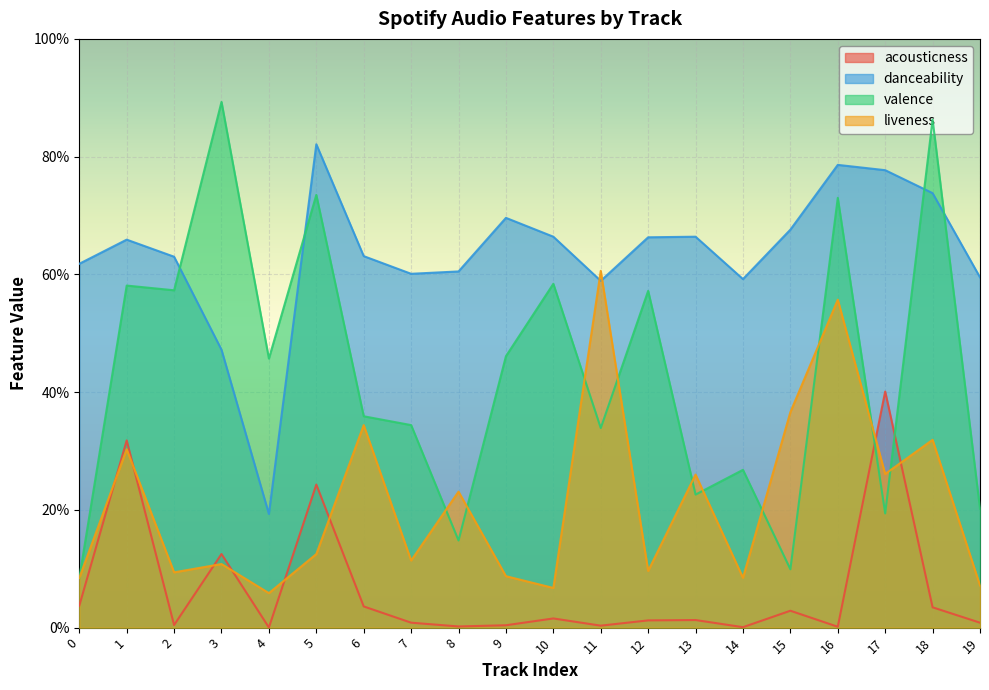

What is the spread (max minus min) of values at 14?

0.6